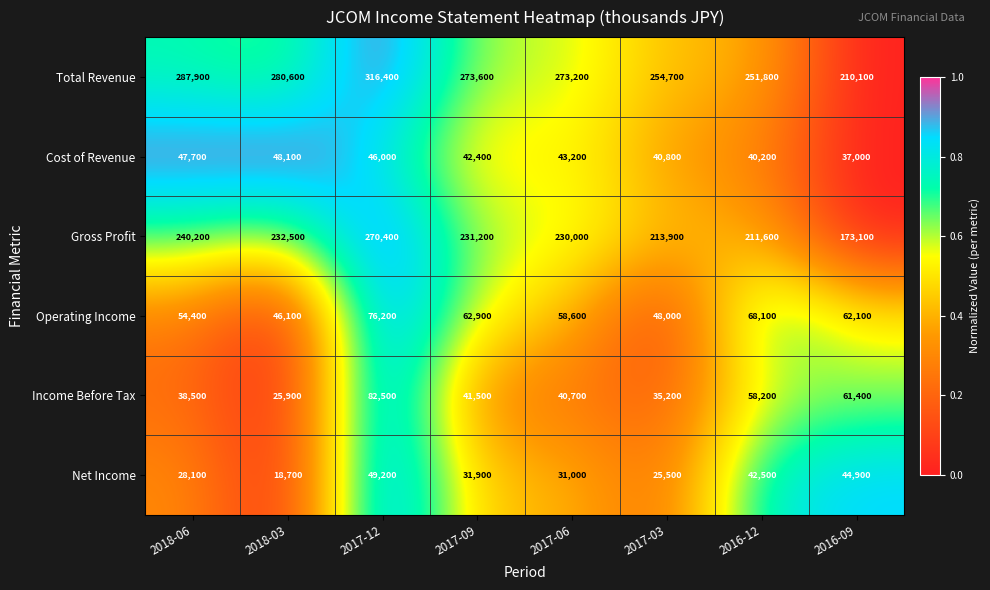

Rank the series at 2018-03 from highest to lowest value.

Total Revenue, Gross Profit, Cost of Revenue, Operating Income, Income Before Tax, Net Income